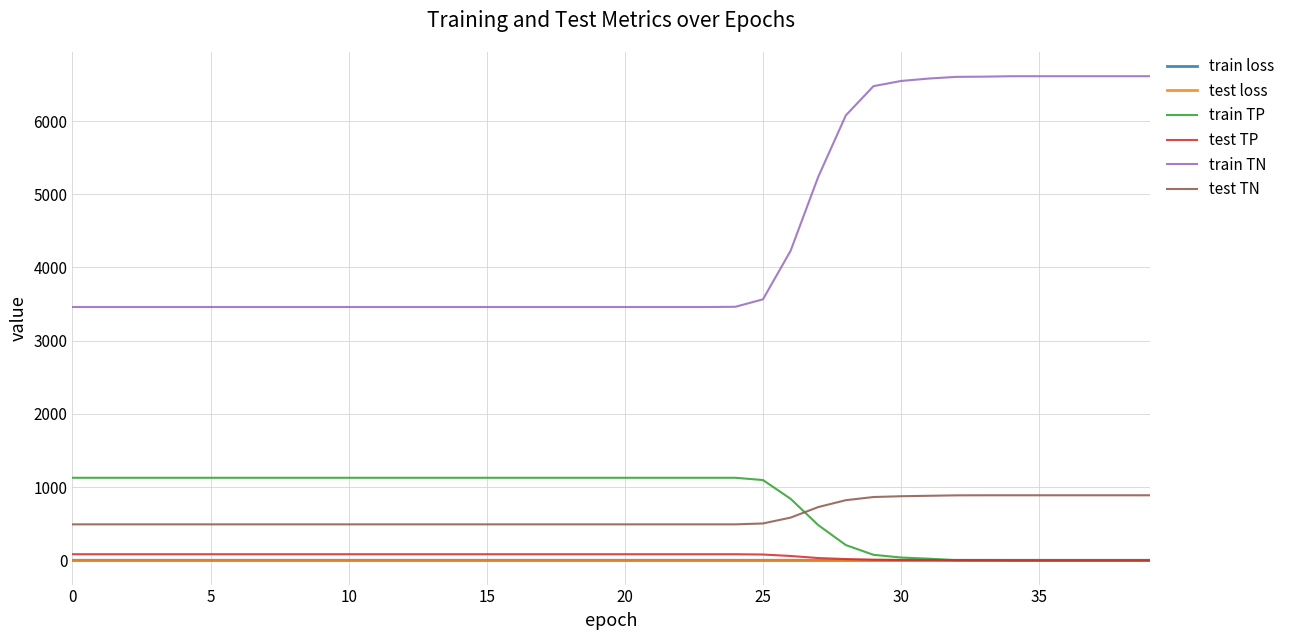

Does the chart have visible grid lines?

Yes